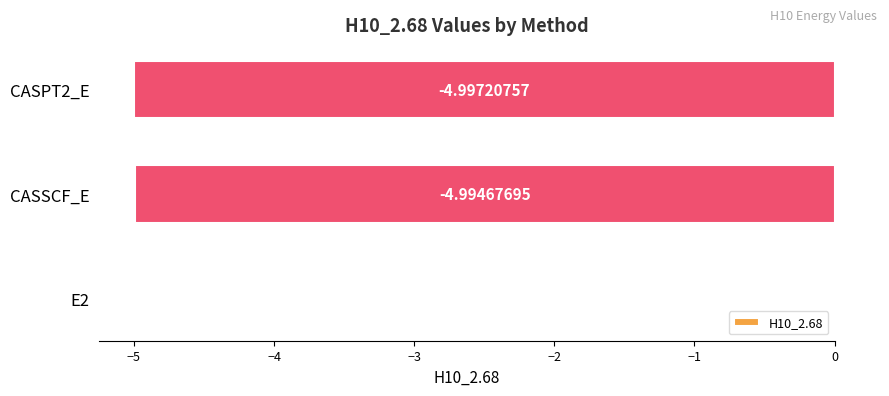

What is the average value?

-3.3